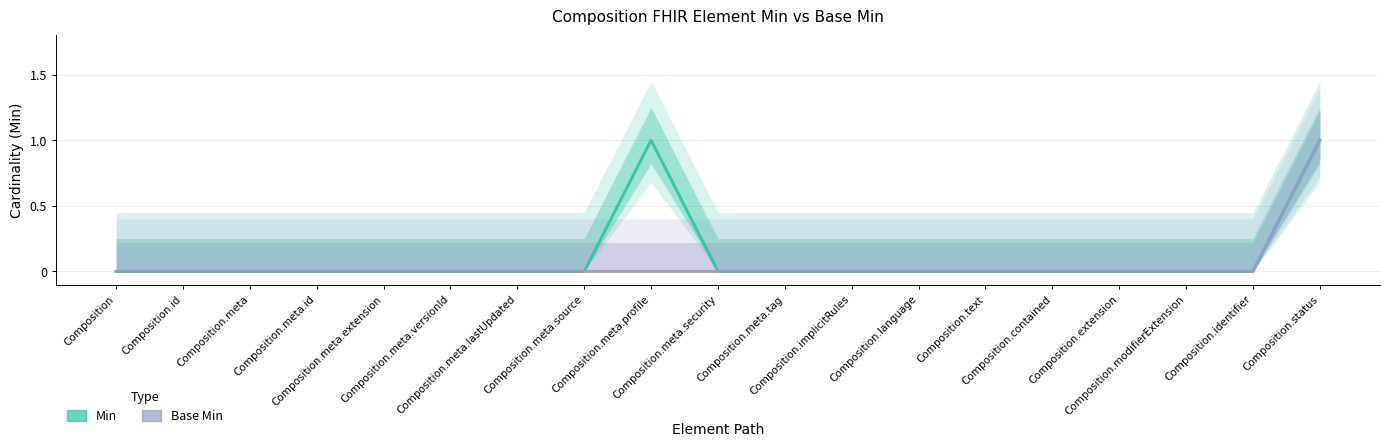

How many data points in Min are above 0?

2